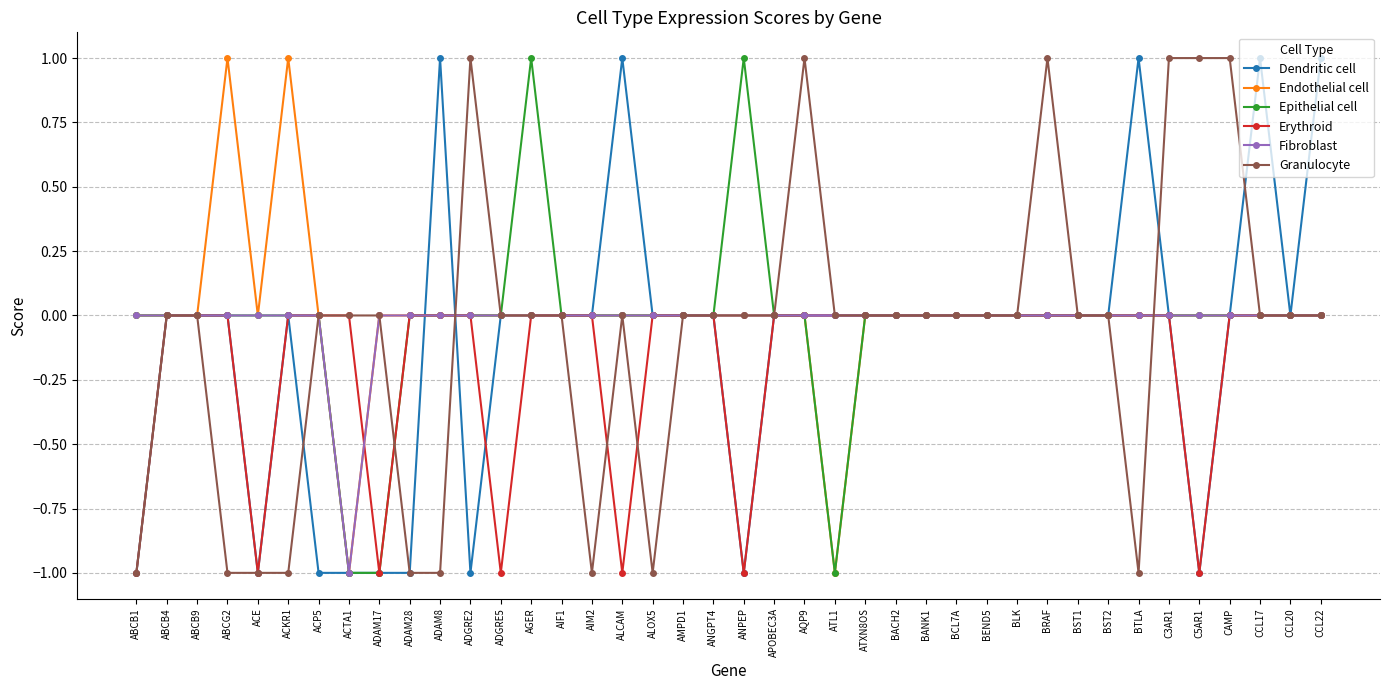

What is the total value across all series at ADAM17?

-3